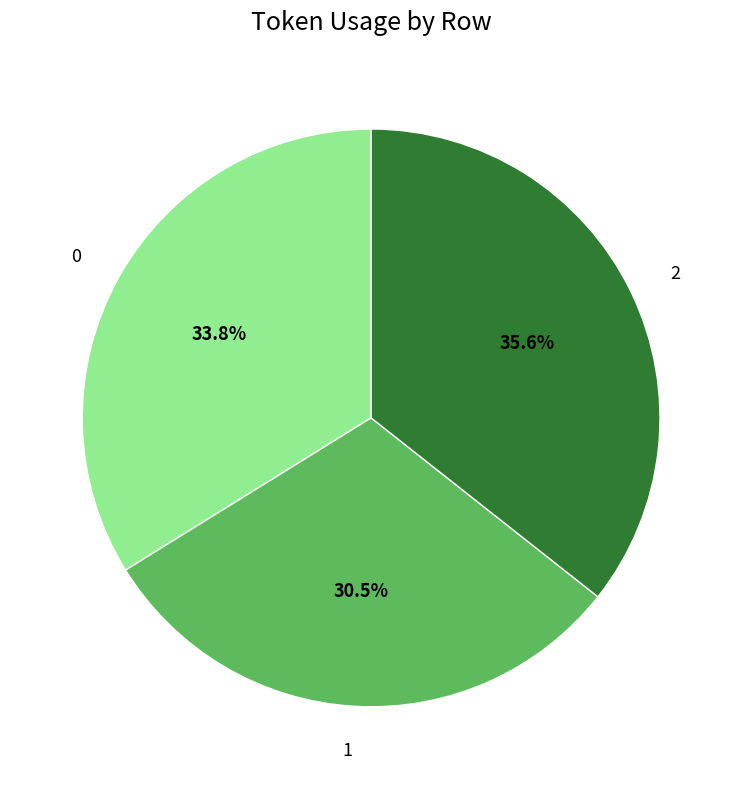

What is the ratio of the value at 0 to the value at 2?

0.9